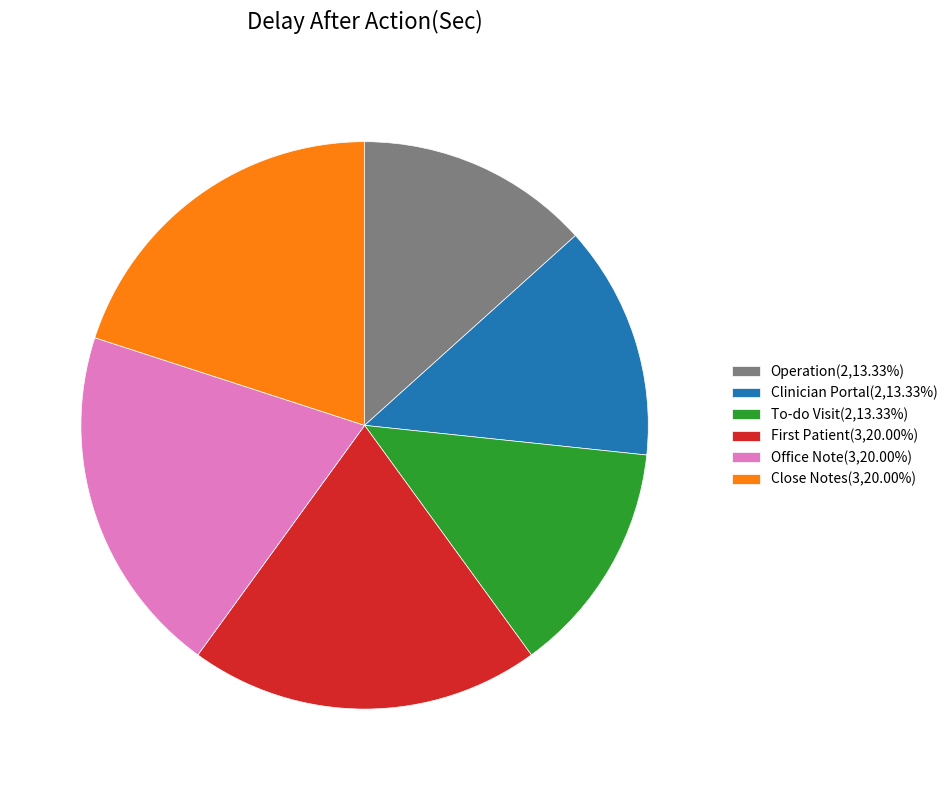

Is there a majority slice in this chart?

No